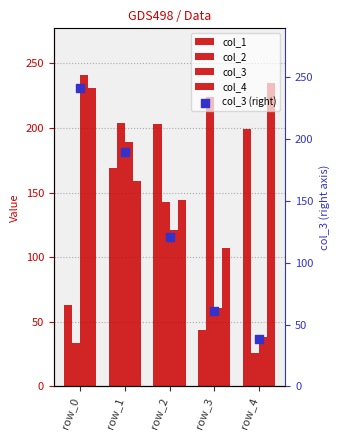

Is the value of col_4 at row_0 greater than the value of col_2 at row_0?

Yes